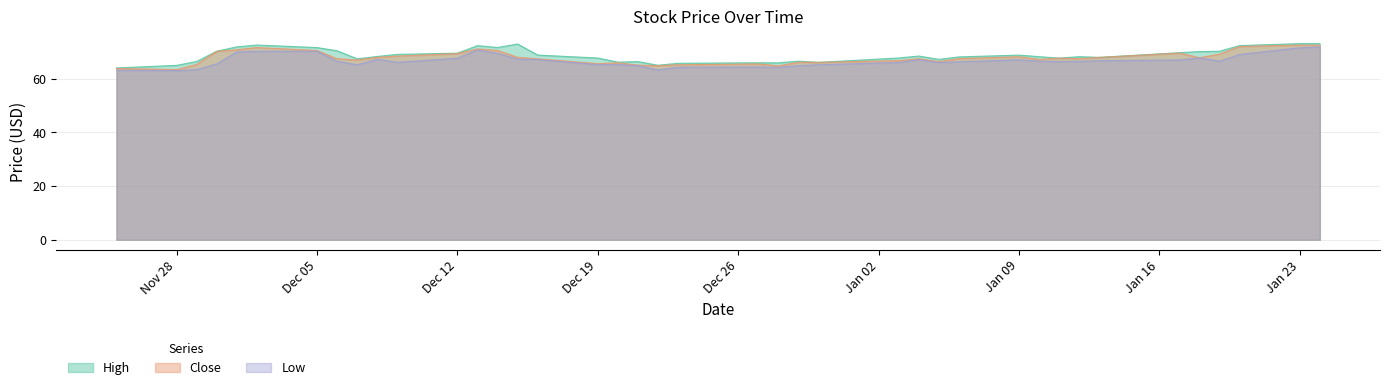

True or false: Close has a value of 63.3 at Nov 28.

True